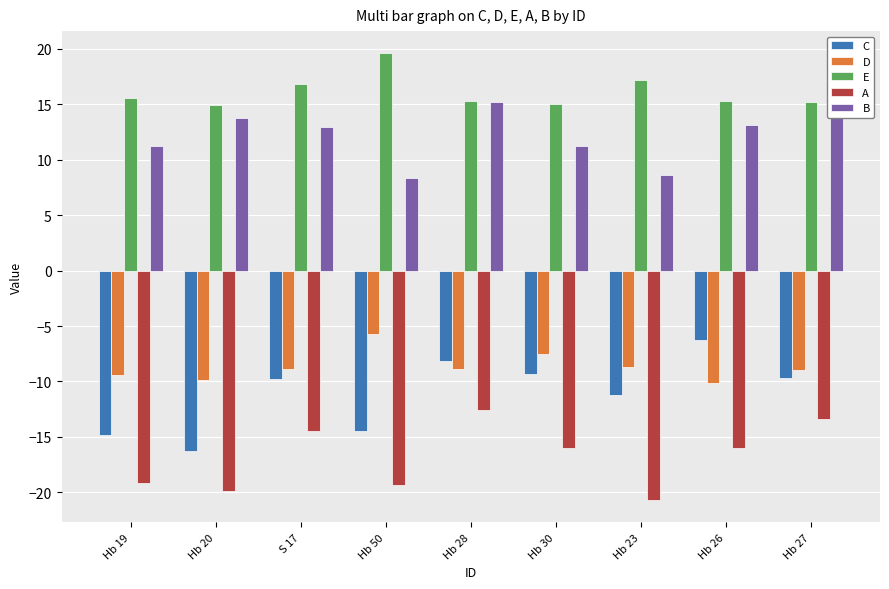

Reading left to right, extract all data points from this chart.

C: Hb 19=-14.8	Hb 20=-16.3	S 17=-9.8	Hb 50=-14.5	Hb 28=-8.1	Hb 30=-9.3	Hb 23=-11.2	Hb 26=-6.2	Hb 27=-9.7
D: Hb 19=-9.5	Hb 20=-9.9	S 17=-8.9	Hb 50=-5.8	Hb 28=-8.9	Hb 30=-7.5	Hb 23=-8.7	Hb 26=-10.2	Hb 27=-9.0
E: Hb 19=15.6	Hb 20=14.9	S 17=16.9	Hb 50=19.6	Hb 28=15.3	Hb 30=15.0	Hb 23=17.2	Hb 26=15.3	Hb 27=15.2
A: Hb 19=-19.2	Hb 20=-19.9	S 17=-14.5	Hb 50=-19.3	Hb 28=-12.5	Hb 30=-16.0	Hb 23=-20.7	Hb 26=-16.0	Hb 27=-13.4
B: Hb 19=11.2	Hb 20=13.8	S 17=12.9	Hb 50=8.3	Hb 28=15.2	Hb 30=11.2	Hb 23=8.6	Hb 26=13.2	Hb 27=17.0